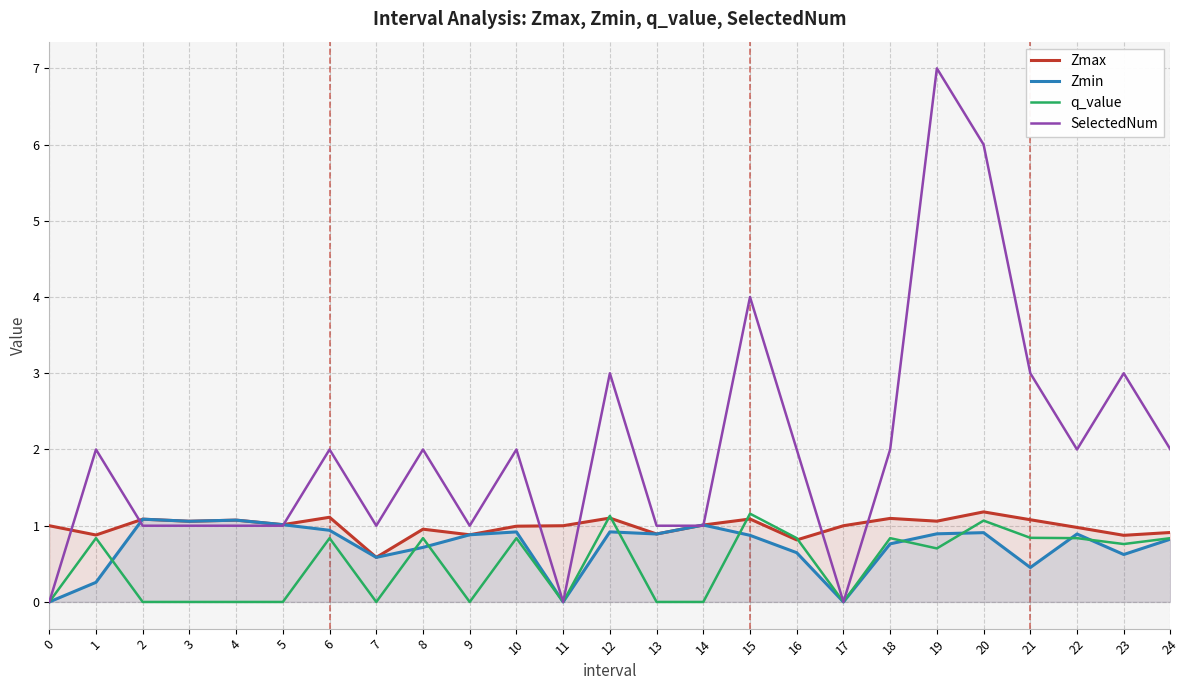

Which series ends up on top after the final intersection of SelectedNum and Zmax?

SelectedNum